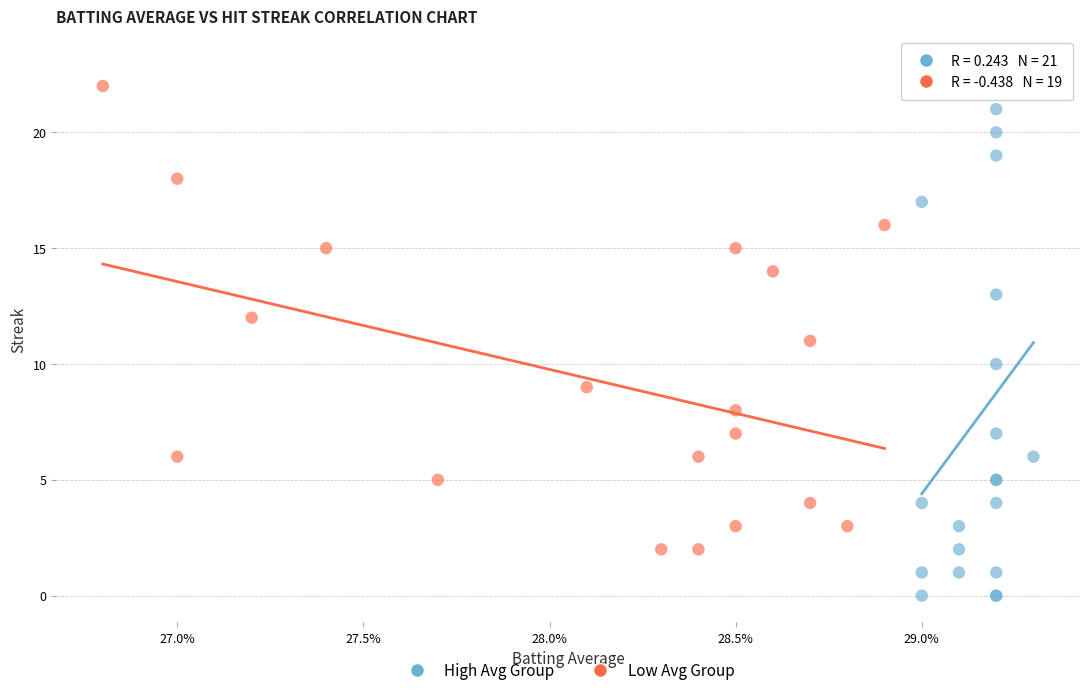

Which series has the widest spread of Y values?

High Avg Group